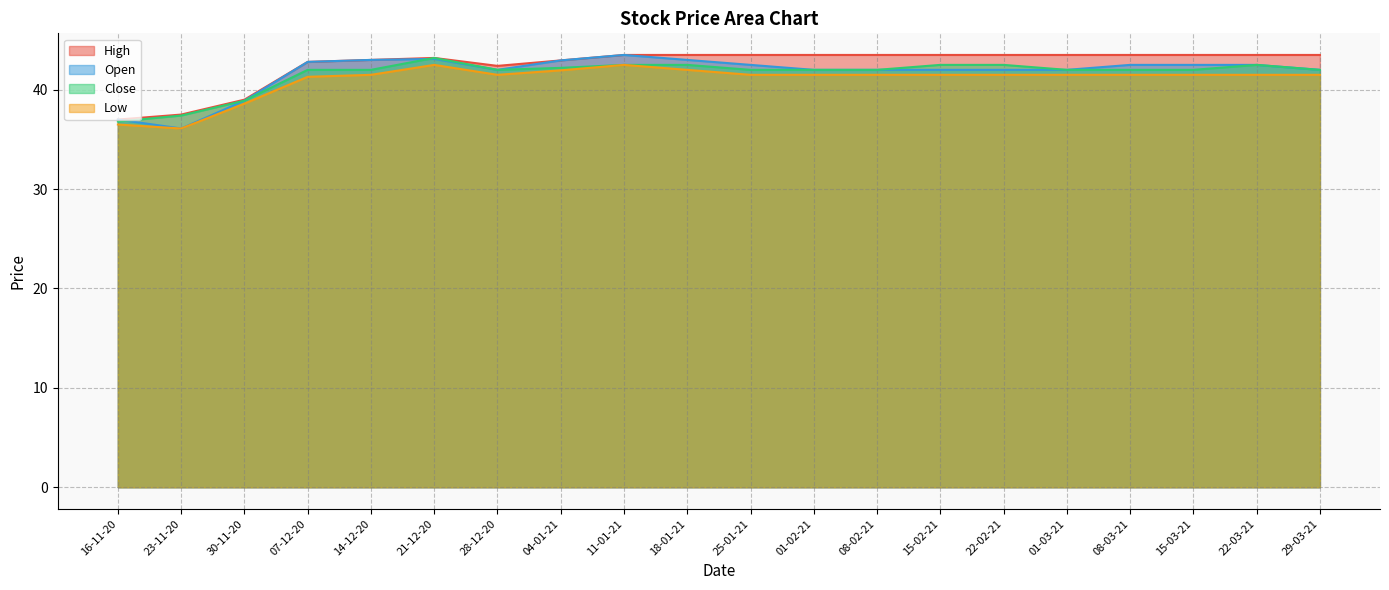

True or false: Close has more than 0 interior local peaks.

True